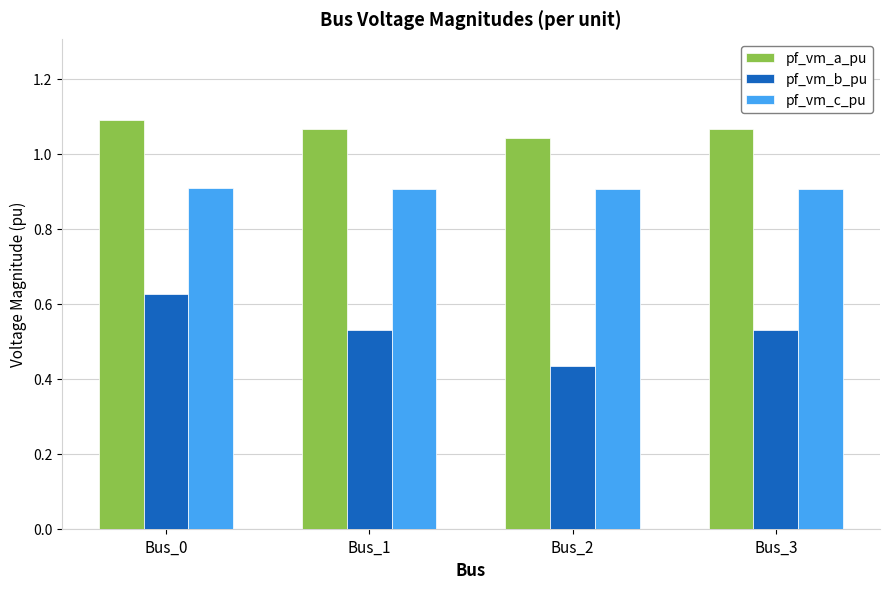

At how many categories does at least one series exceed 0?

4